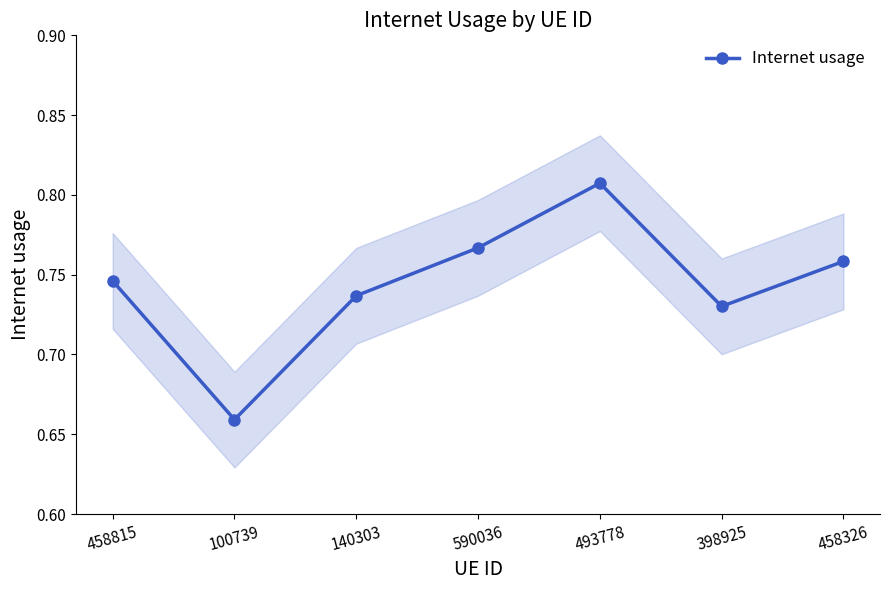

Between 458326 and 493778, which is larger?

493778